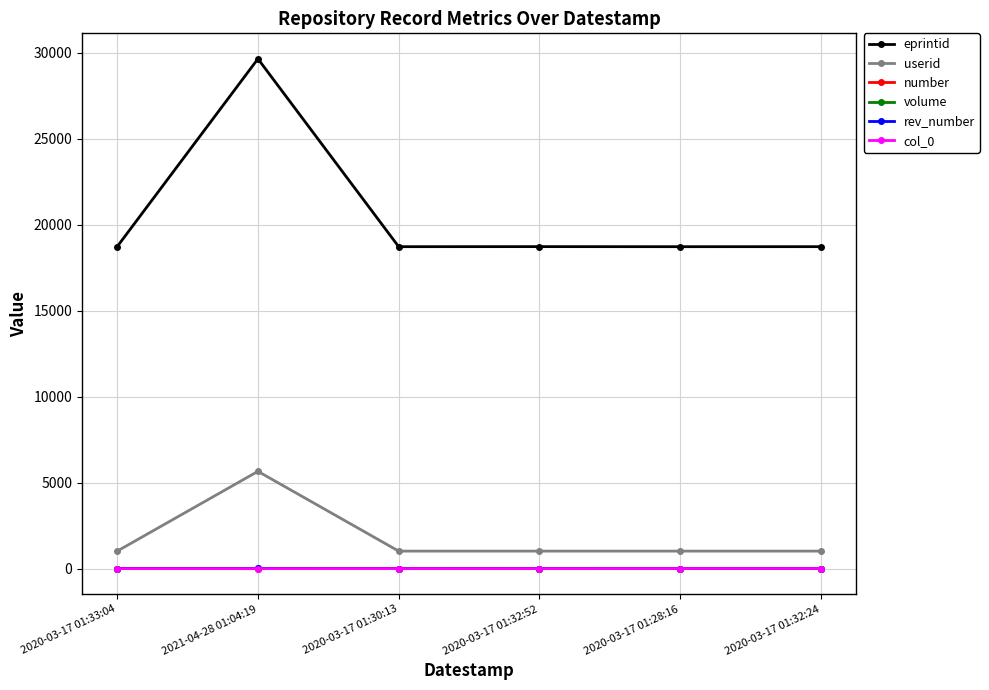

How many distinct data groups are displayed?

6